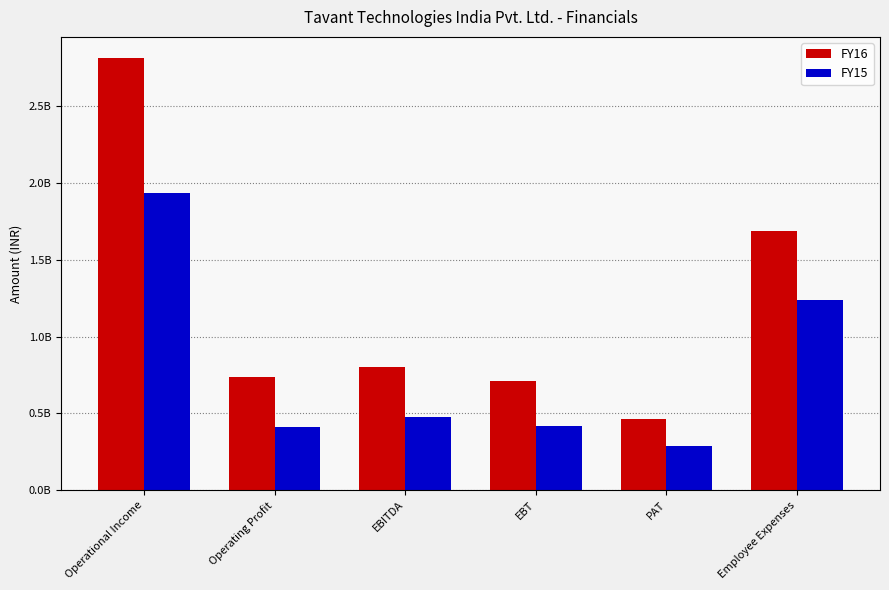

Reading left to right, extract all data points from this chart.

FY16: Operational Income=2811924510	Operating Profit=735337051	EBITDA=798903612	EBT=711407751	PAT=464348614	Employee Expenses=1686441785
FY15: Operational Income=1933453313	Operating Profit=409397218	EBITDA=473530652	EBT=414846563	PAT=285958800	Employee Expenses=1238601059